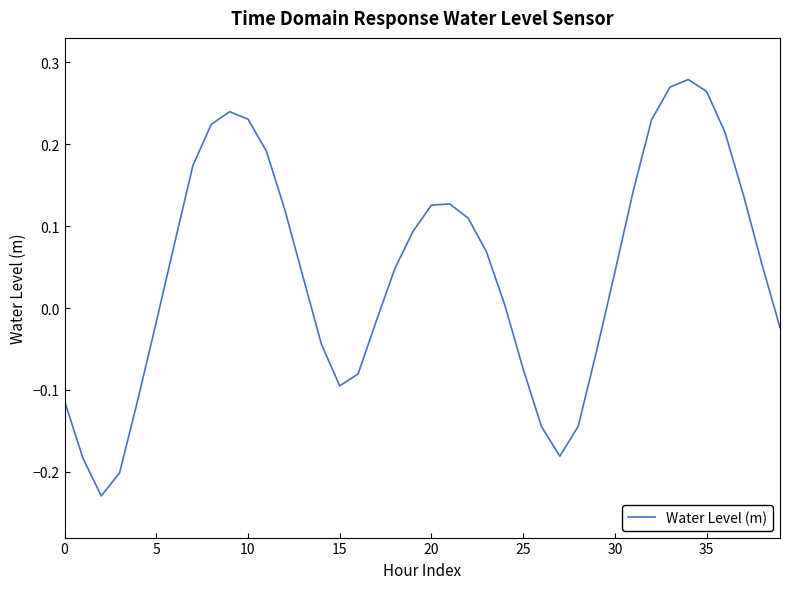

What is the difference between the maximum and minimum values?

0.5